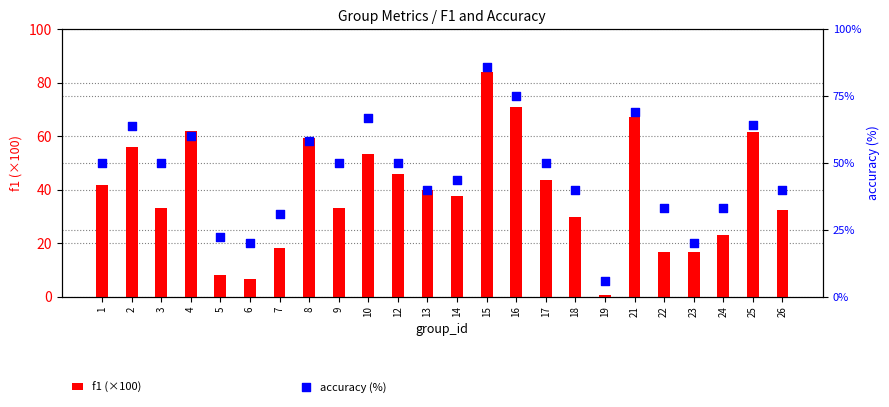

Which series has the largest Y range (max minus min)?

f1 (×100)